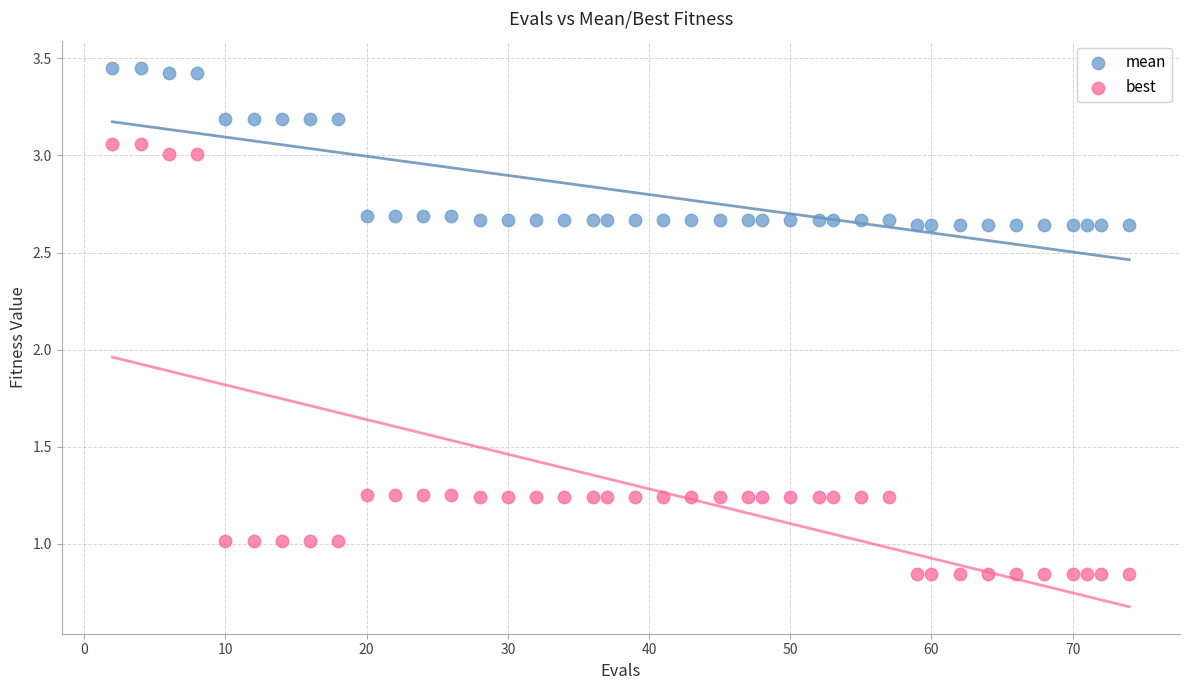

What are all the series names shown in the legend?

mean, best